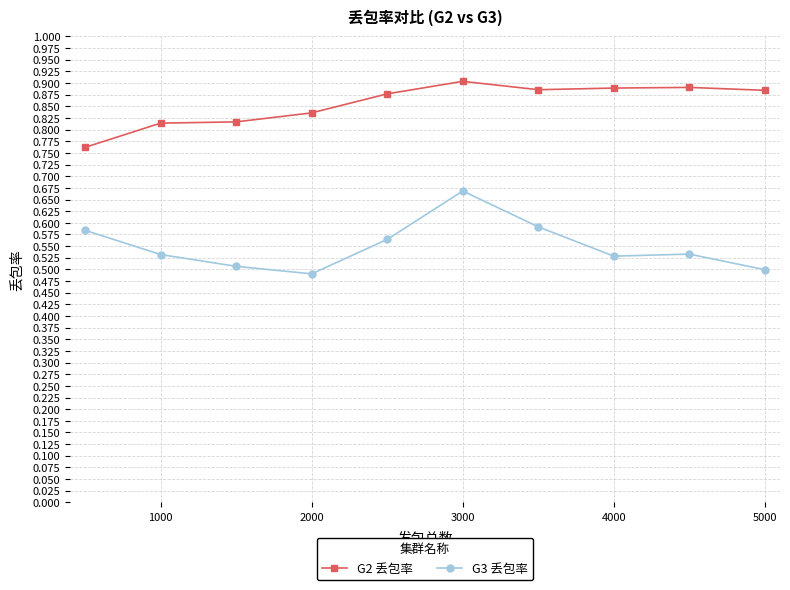

Which series has the largest range (max minus min)?

G3 丢包率